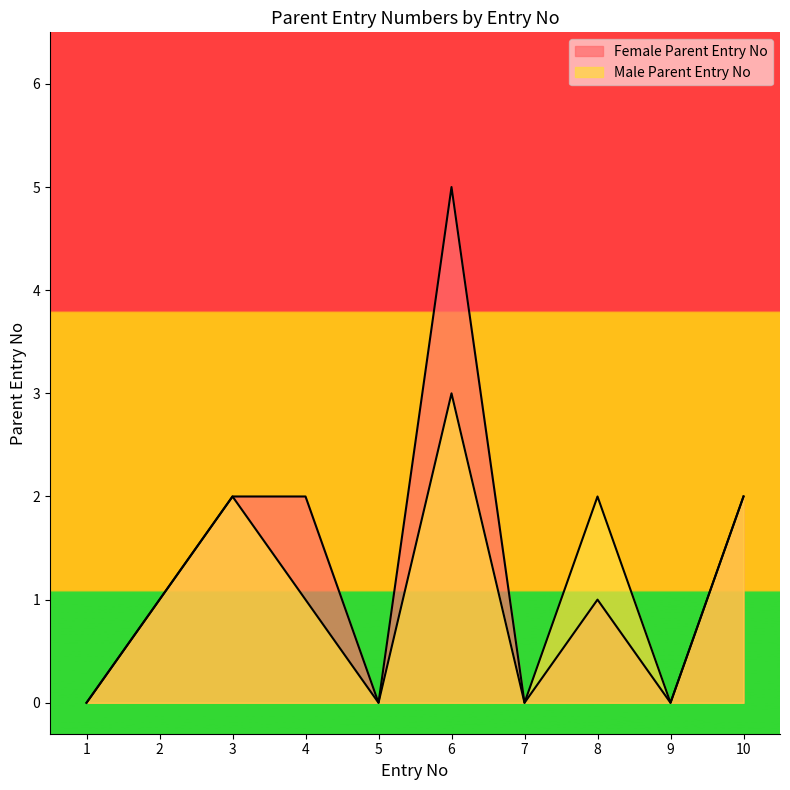

Which series has the widest spread of values?

Female Parent Entry No